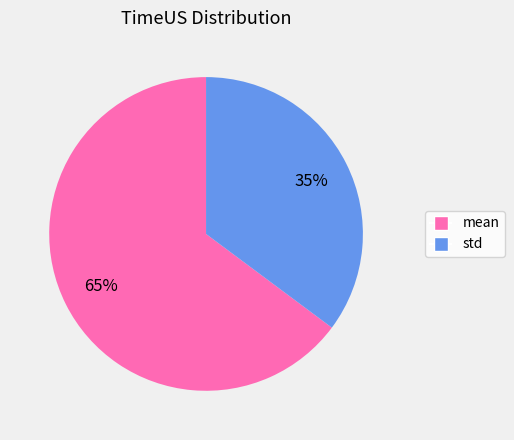

To the nearest percent, what is the difference between the mean and std slice percentages?

30%